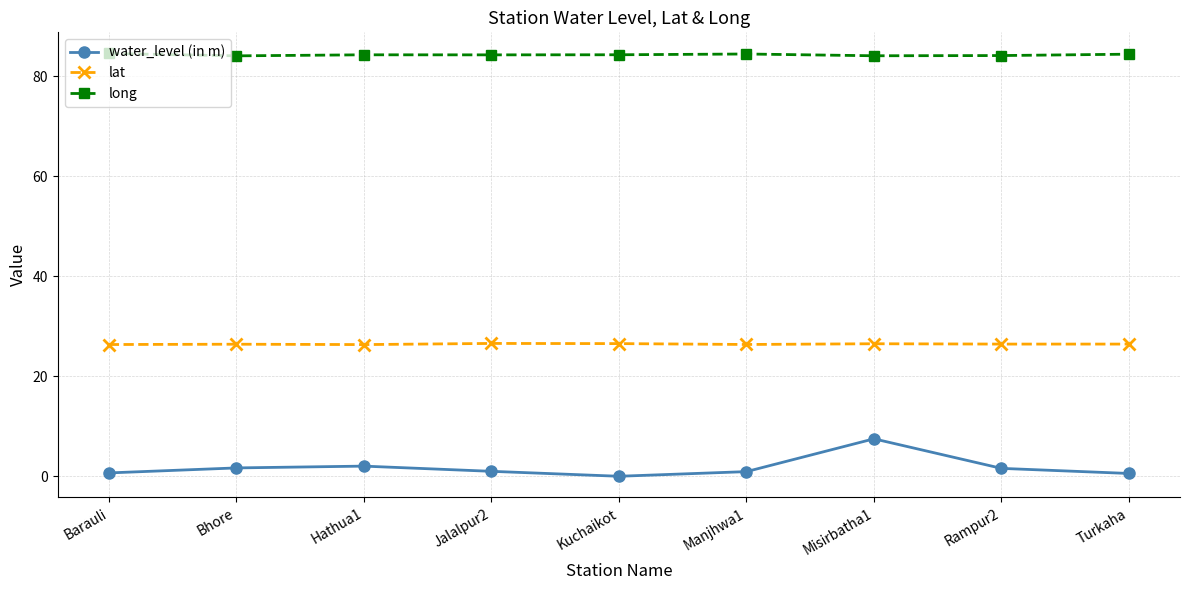

At Kuchaikot, list the series in order from largest to smallest.

long, lat, water_level (in m)